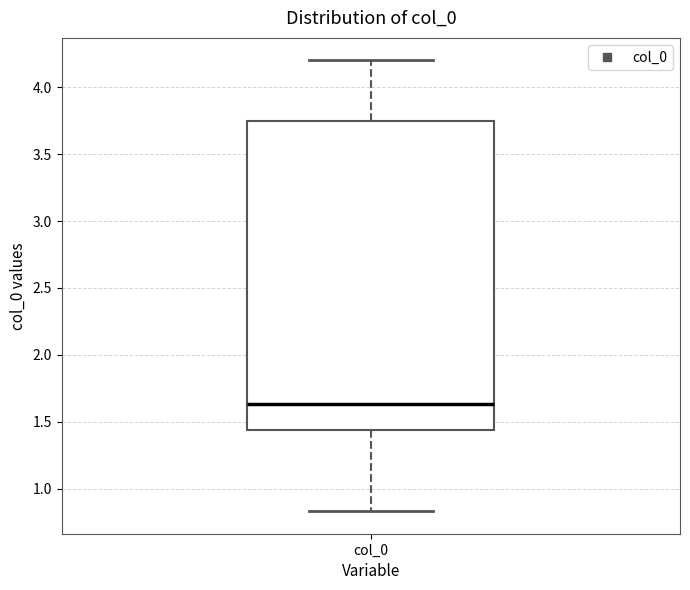

Transcribe this box plot: give where the median line is, the range the box spans, and where the two whiskers end, as read against the y-axis. The values are not printed on the chart, so give them approximately, as read against the axis.

median 1.65, box 1.45 to 3.75, whiskers 0.85 to 4.20